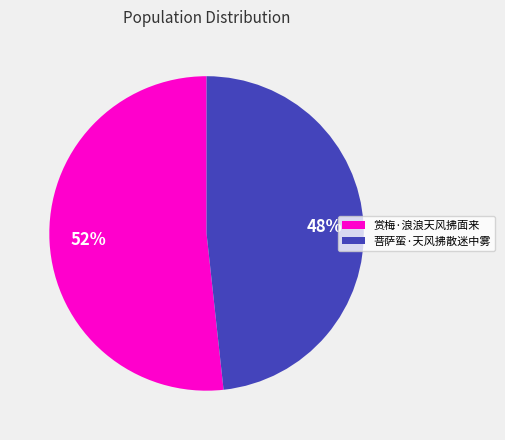

The 菩萨蛮·天风拂散迷中雾 slice represents 48% of the pie. True or false?

True